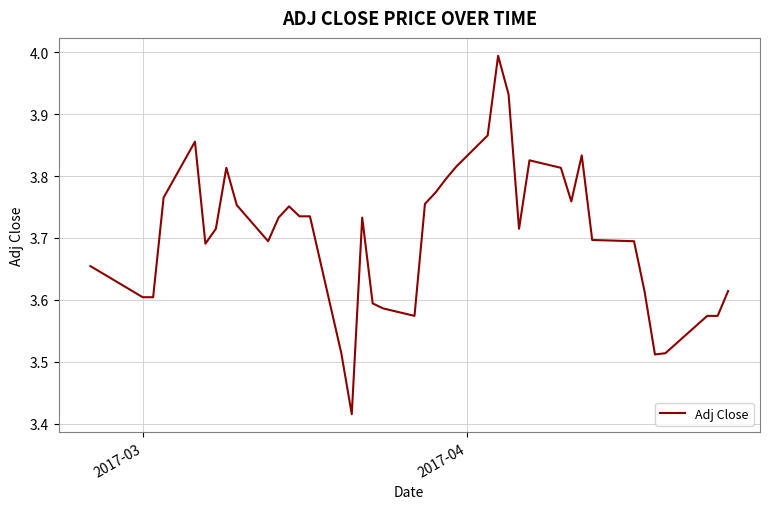

What is the maximum value shown in the chart?

4.0